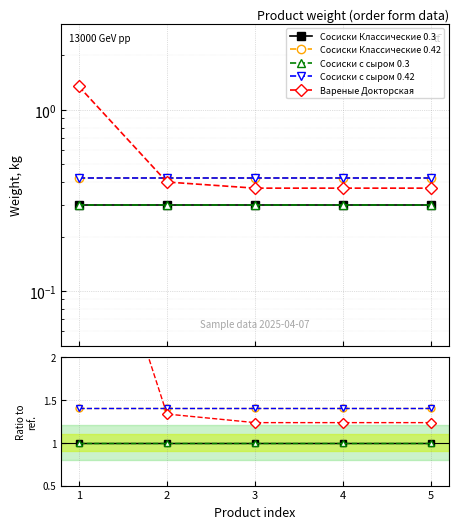

What is the value of the Сосиски с сыром 0.3 point at the 1st from the left?

1.0